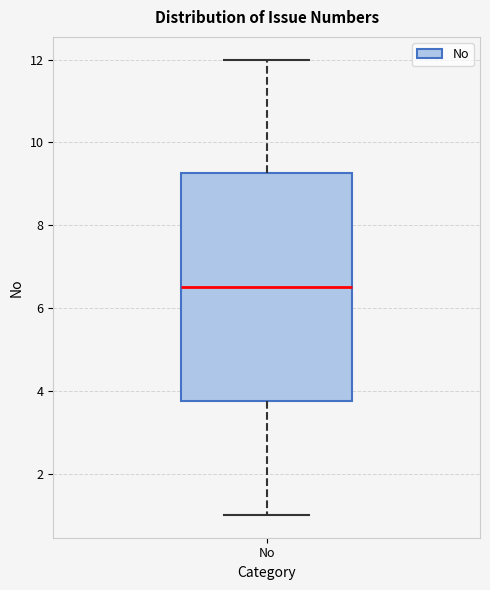

Read this box plot against the y-axis: the position of the median line, the range covered by the box, and the ends of both whiskers. The values are not printed on the chart, so give them approximately, as read against the axis.

median 6.6, box 3.8 to 9.2, whiskers 1.0 to 12.0